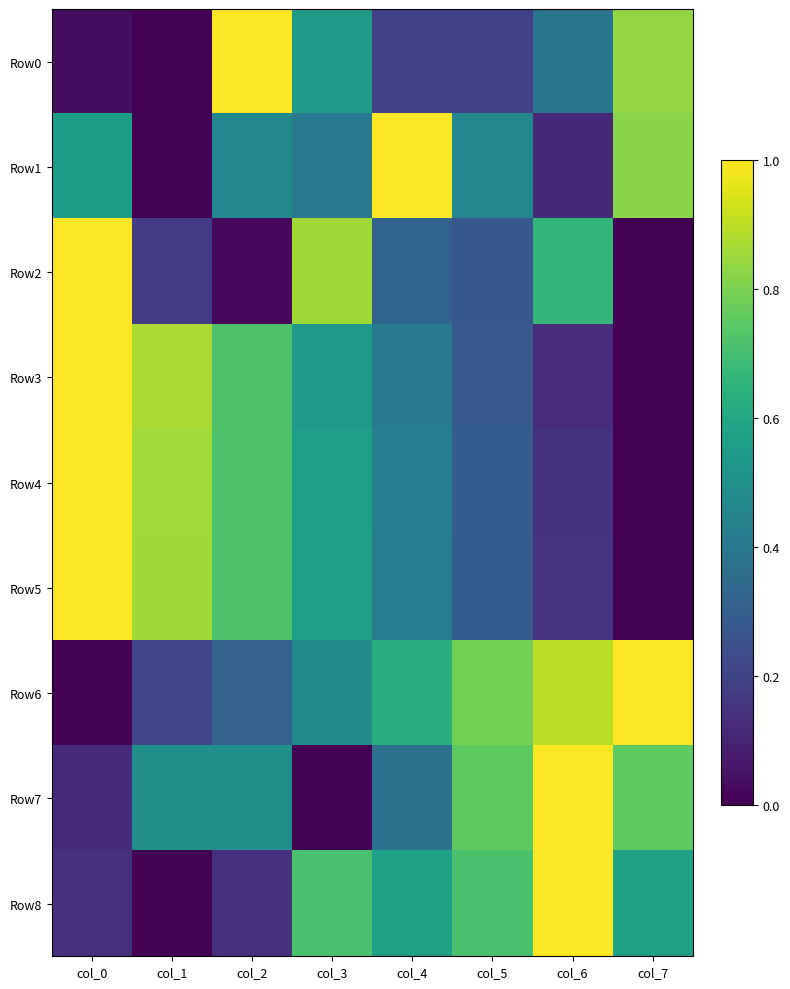

List the series in order of their peak value, lowest first.

Row0, Row1, Row2, Row3, Row4, Row5, Row6, Row7, Row8